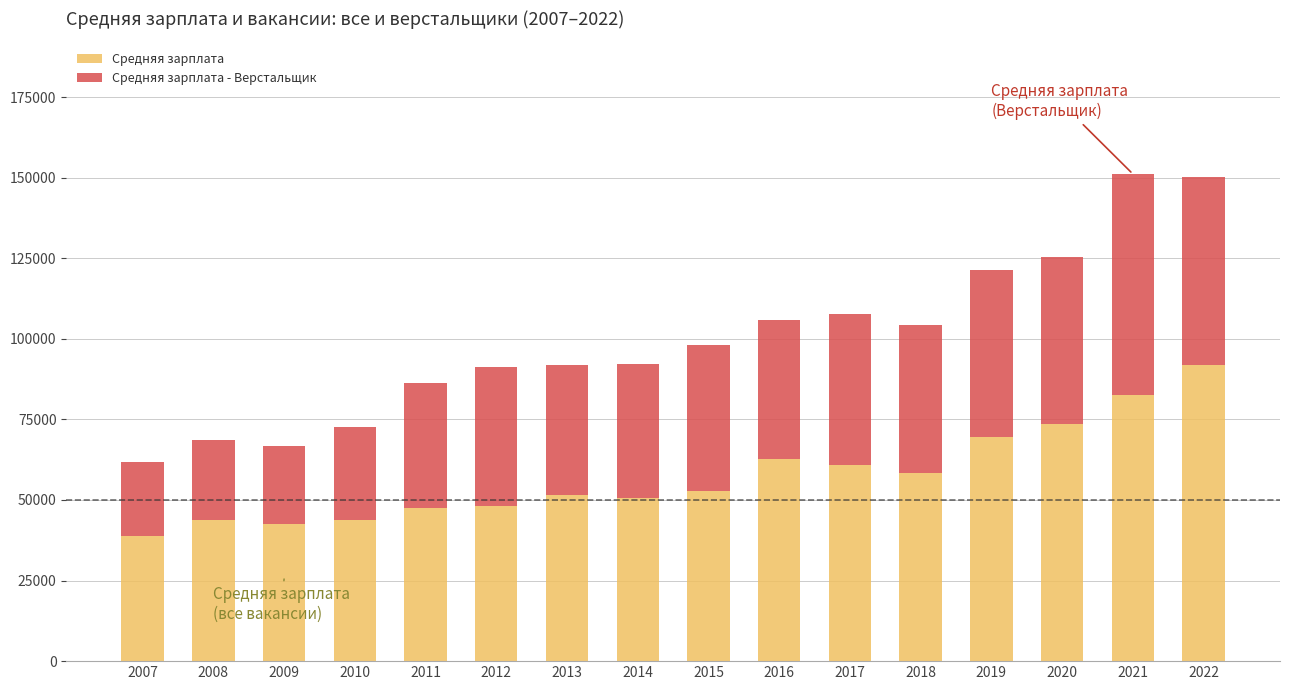

What is the lowest value of the Средняя зарплата series?

38916